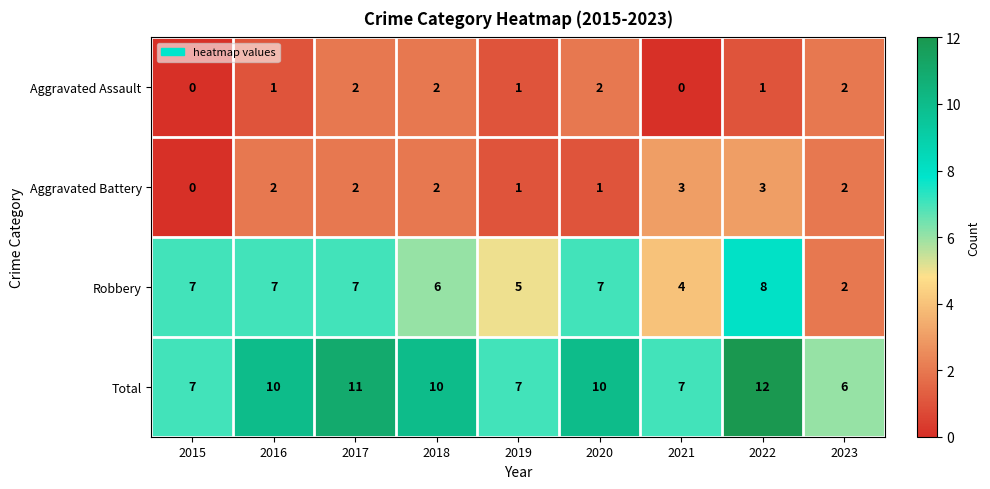

List the series in order of their peak value, lowest first.

Aggravated Assault, Aggravated Battery, Robbery, Total